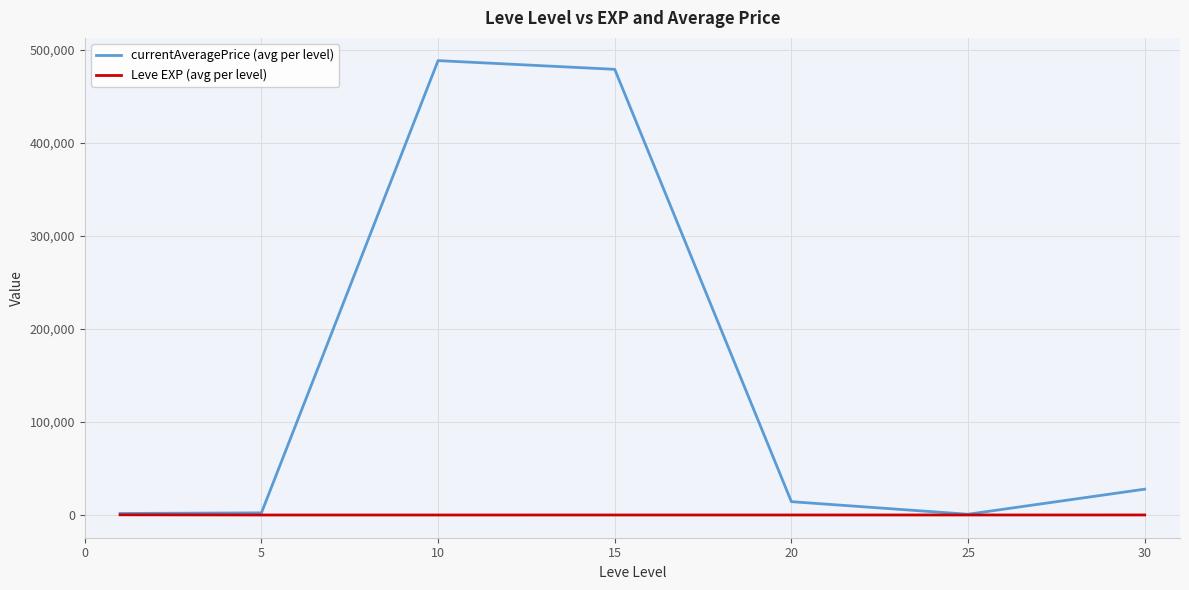

What is the maximum value for currentAveragePrice (avg per level)?

488396.5